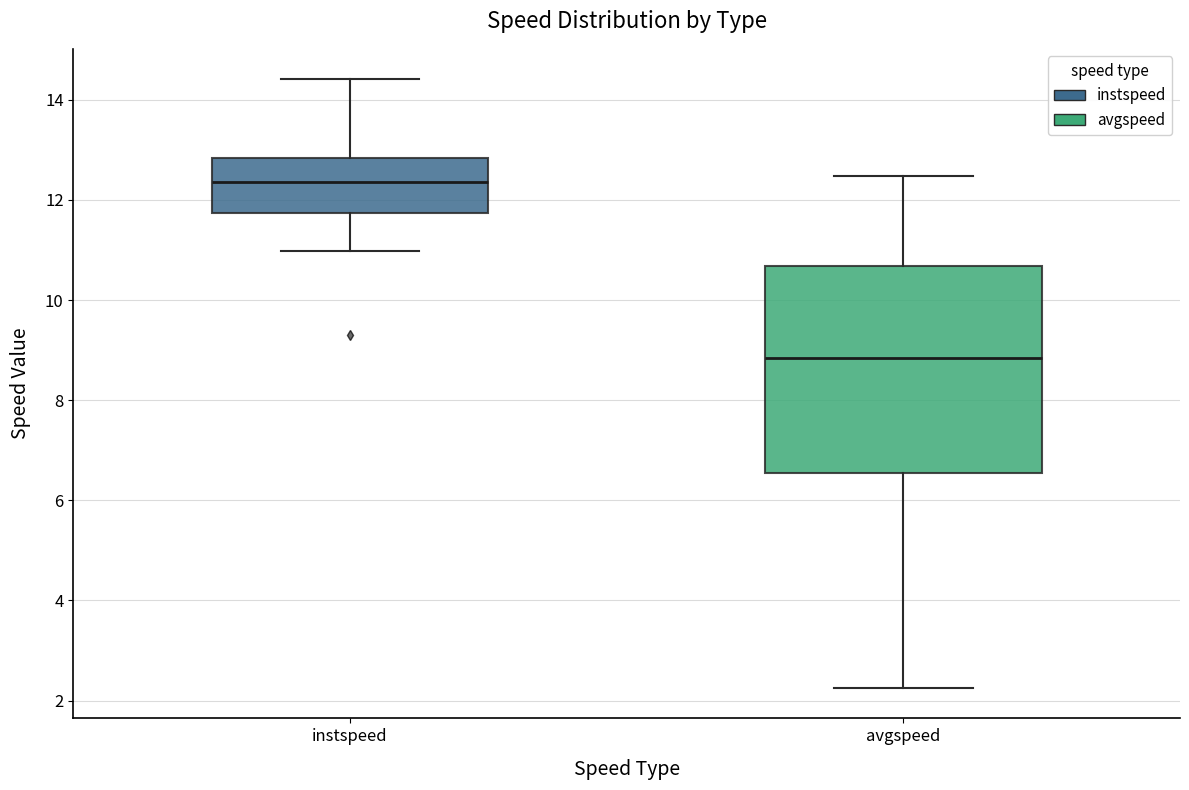

Which box's median line is the lowest?

avgspeed